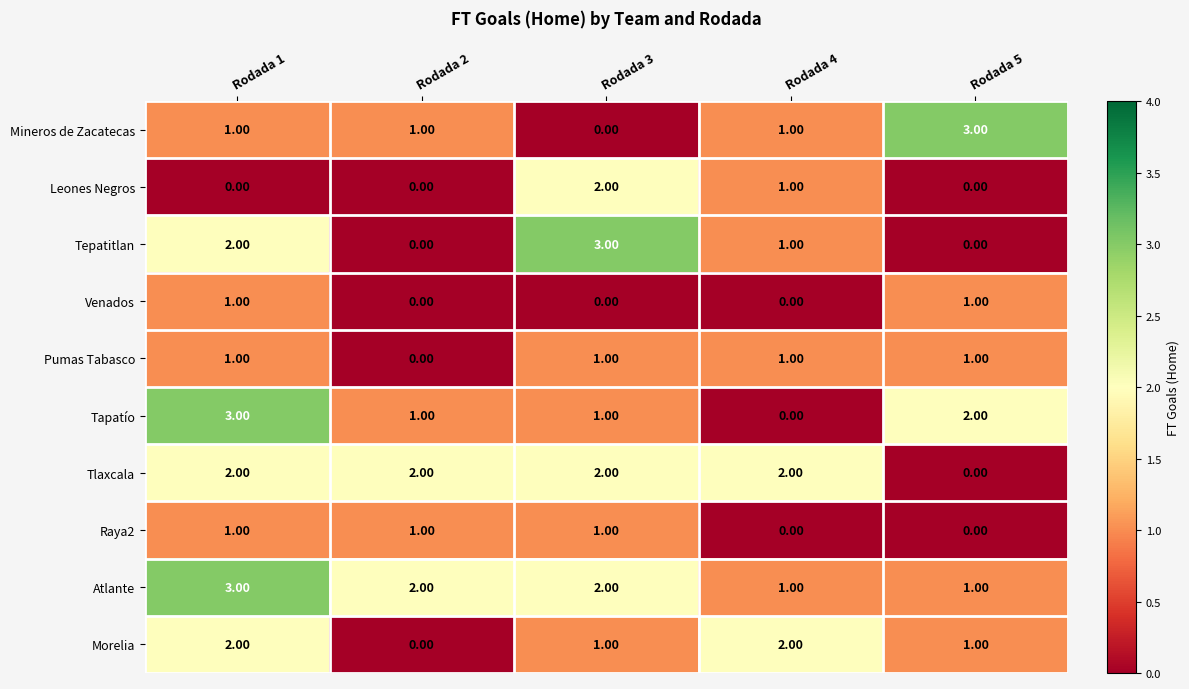

Between Rodada 1 and Rodada 4, which series saw the biggest shift?

Tapatío